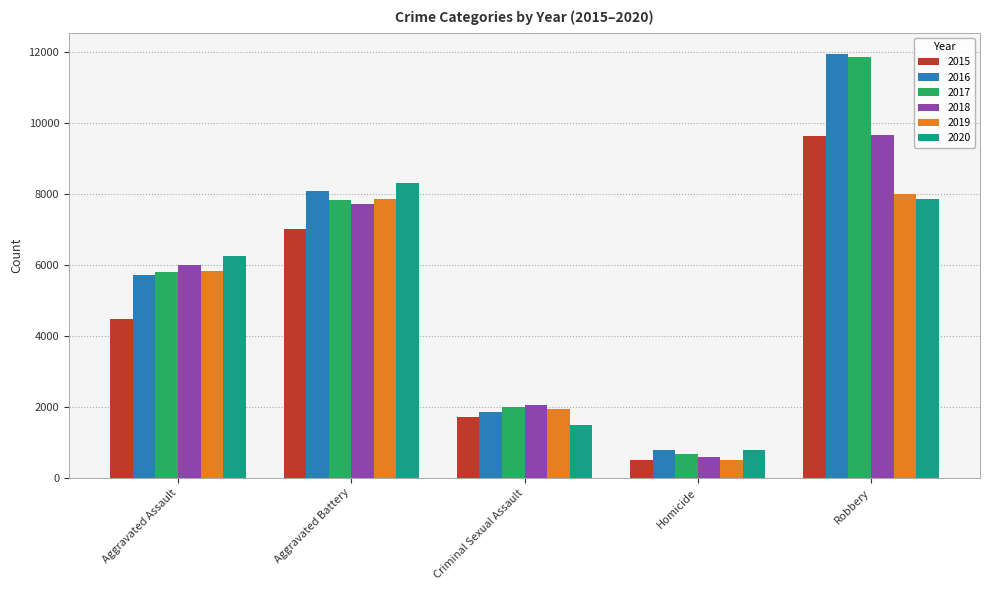

What is the spread (max minus min) of values at Homicide?

291